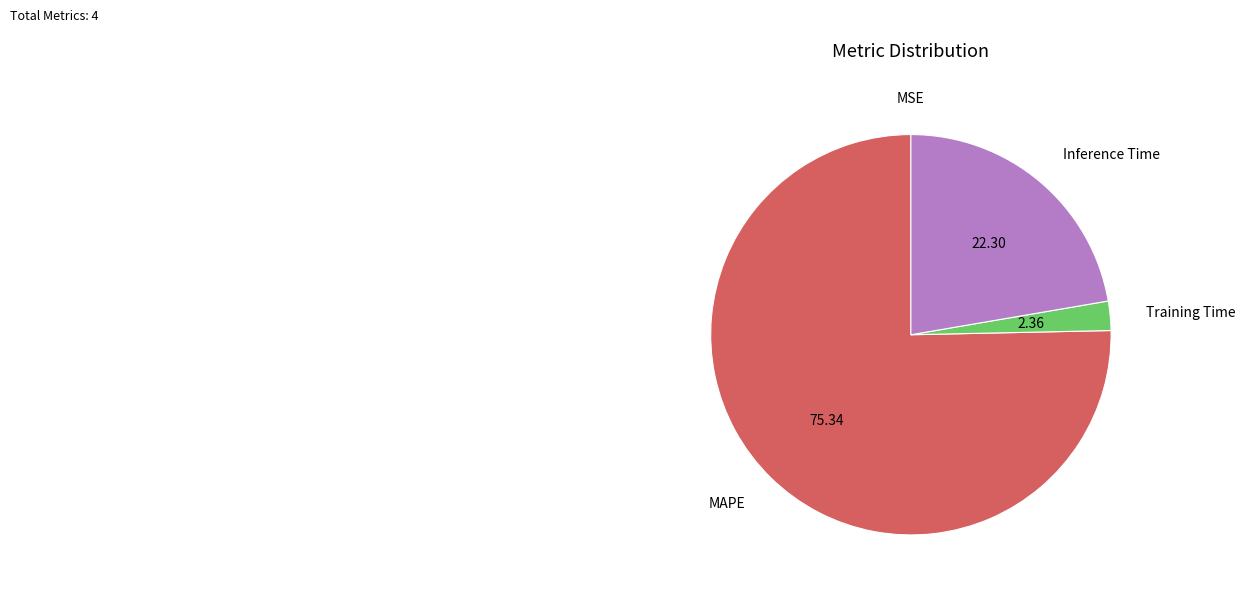

How many slices are in this pie chart?

4